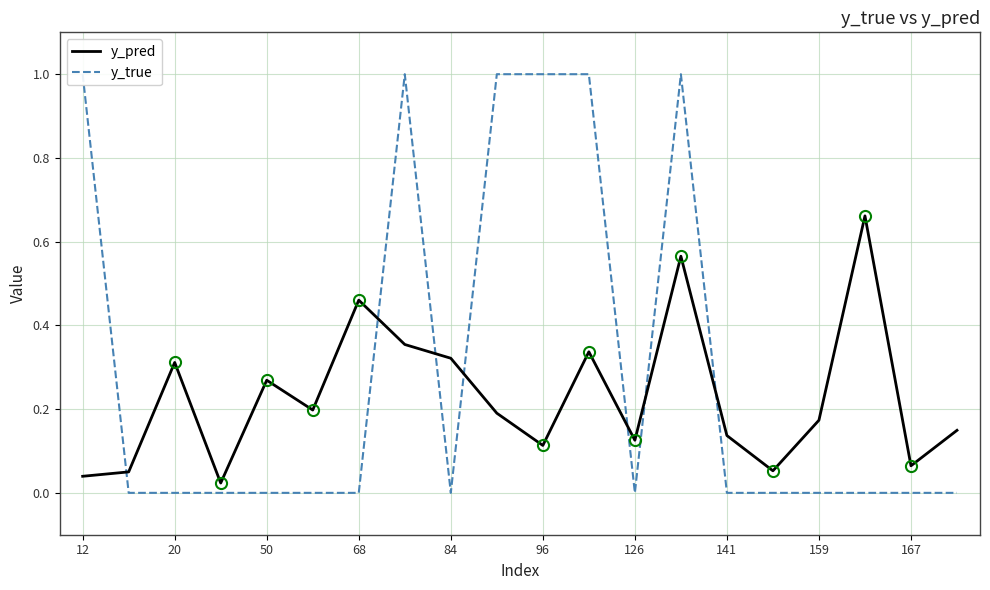

Rank the series by their maximum value, from lowest to highest.

y_pred, y_true